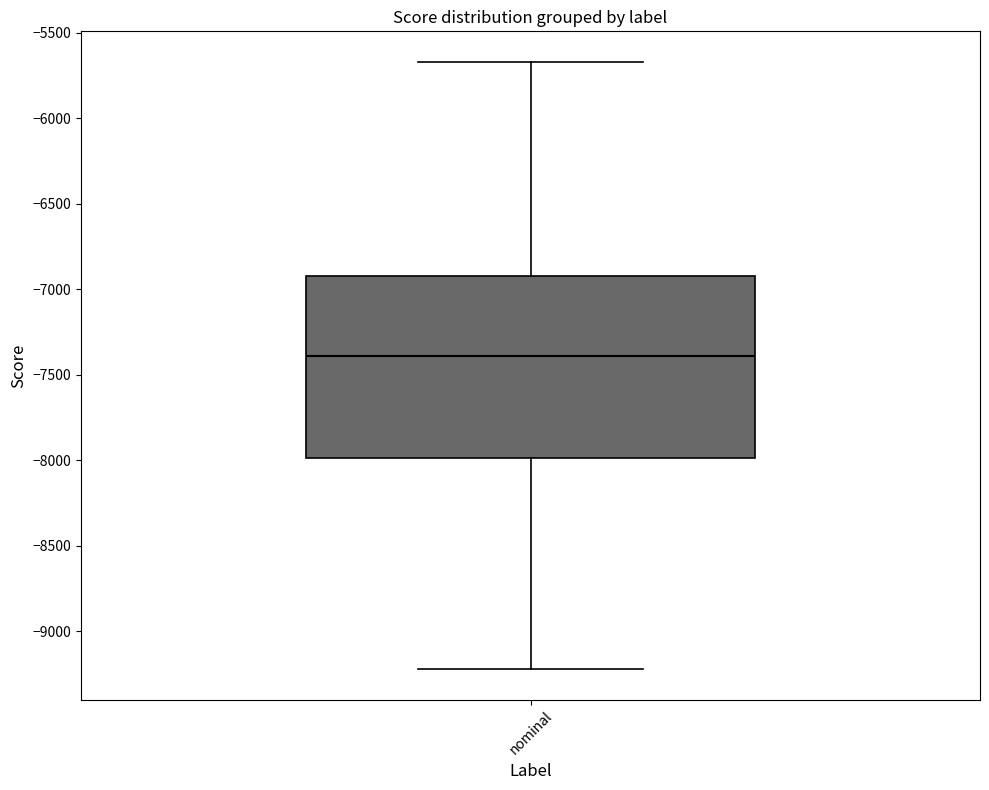

Read this box plot against the y-axis: the position of the median line, the range covered by the box, and the ends of both whiskers. The values are not printed on the chart, so give them approximately, as read against the axis.

median -7400, box -8000 to -6900, whiskers -9200 to -5650